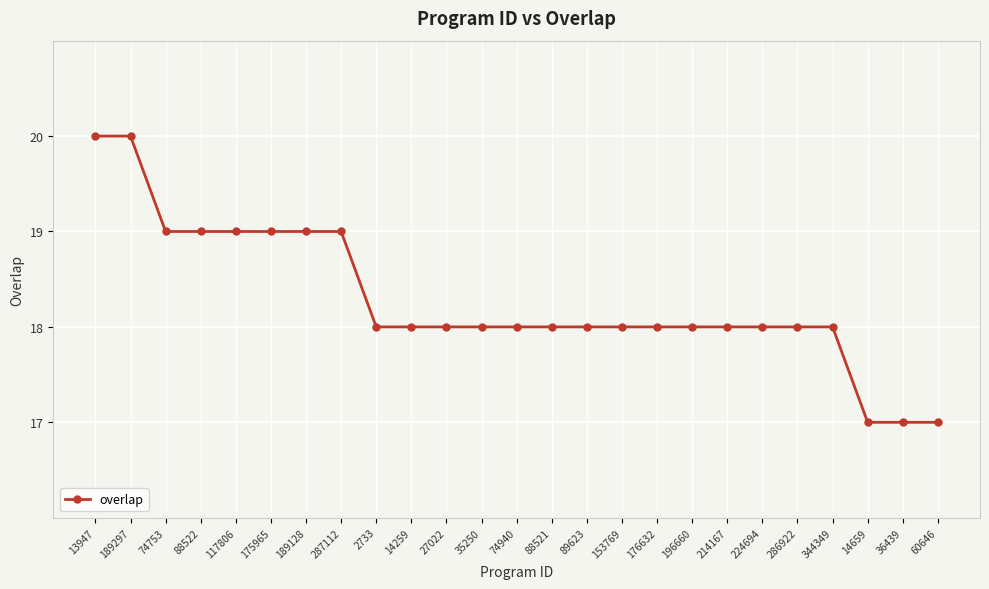

What is the difference between the maximum and minimum values?

3